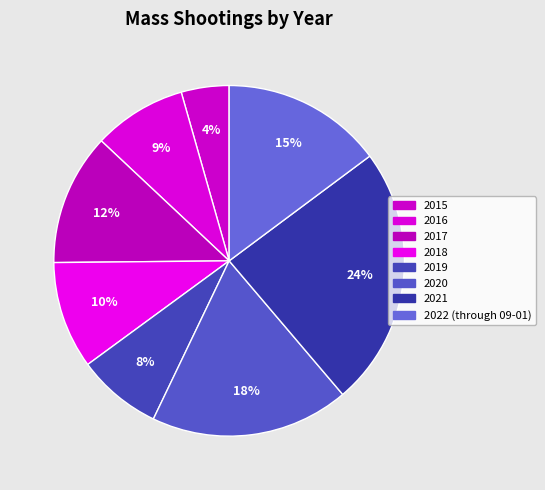

What is the smallest slice in the pie chart?

2015